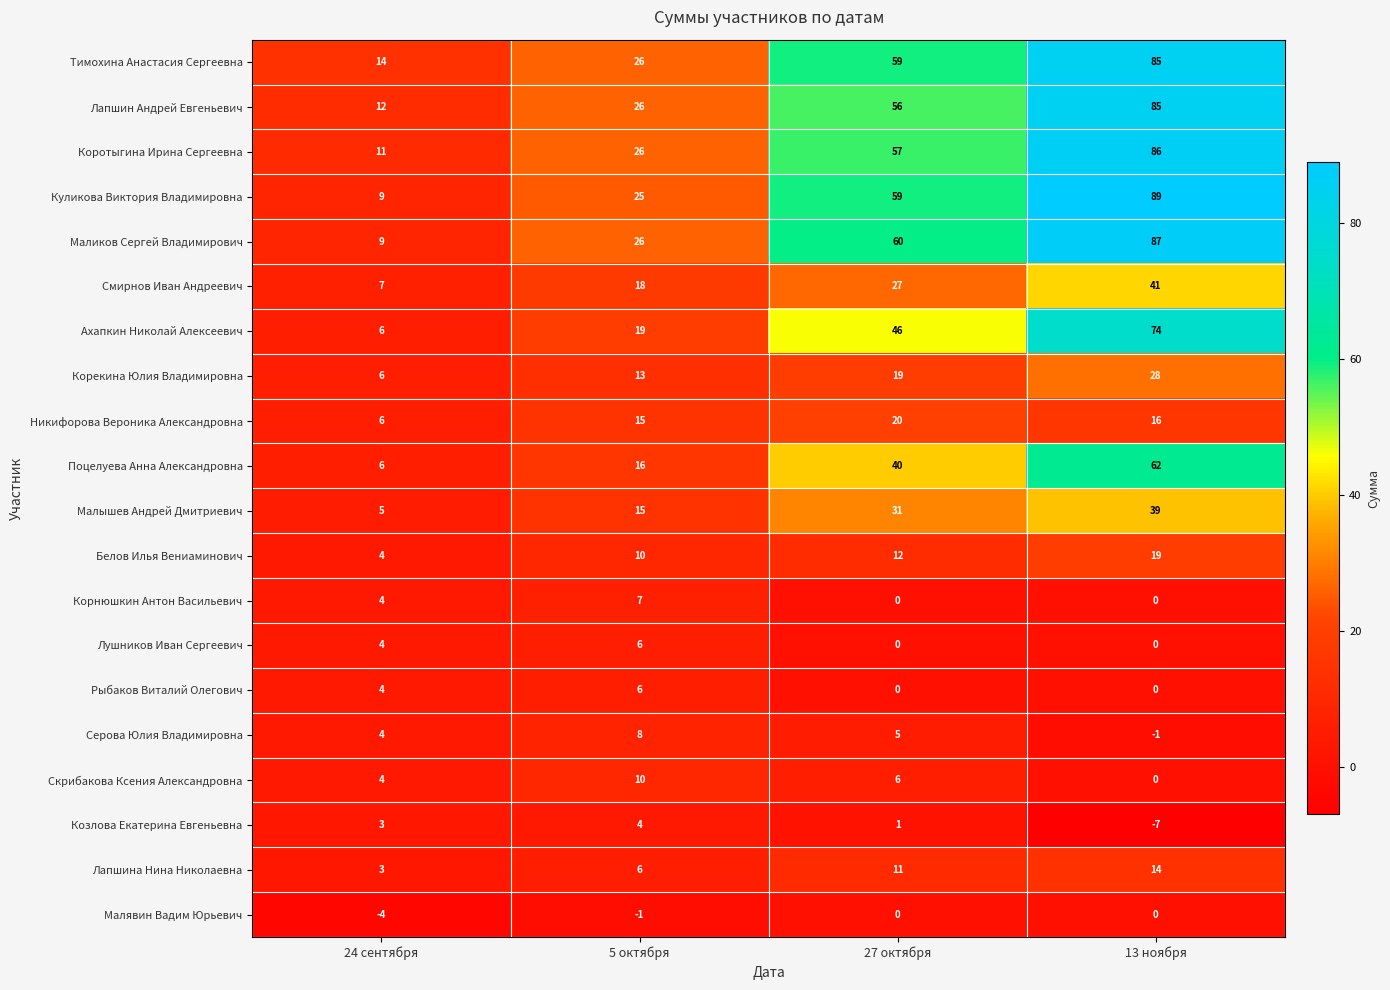

What is the greatest value displayed?

89